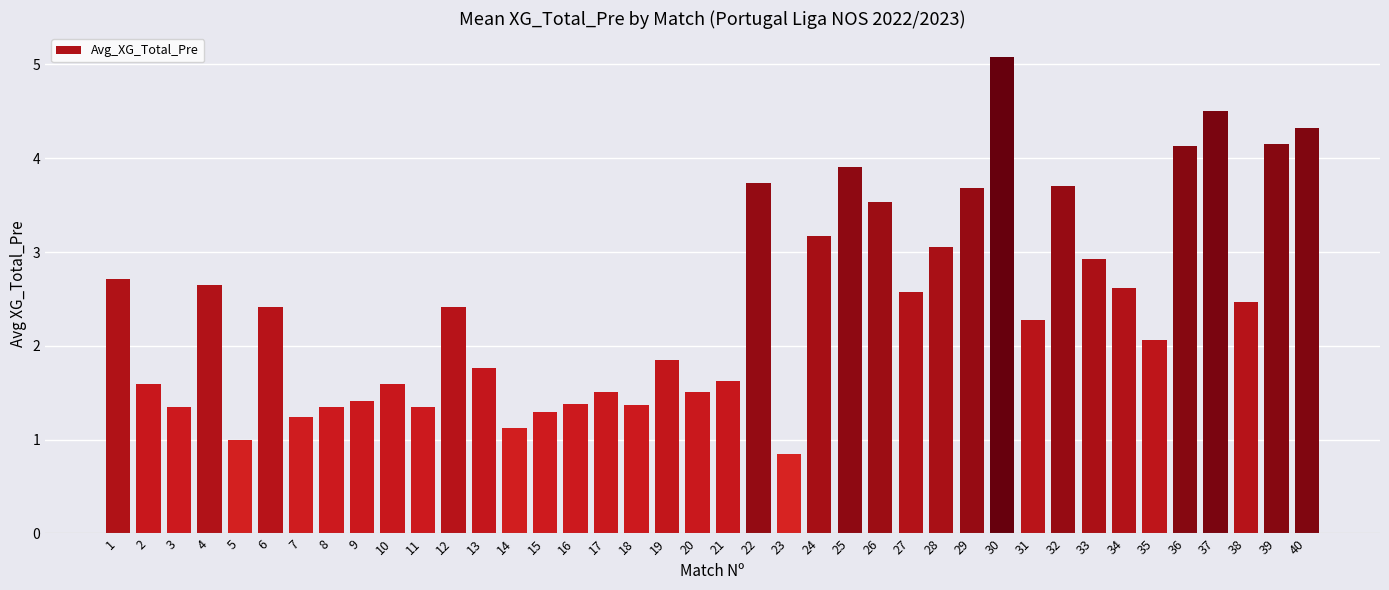

What is the sum of all values?

97.2